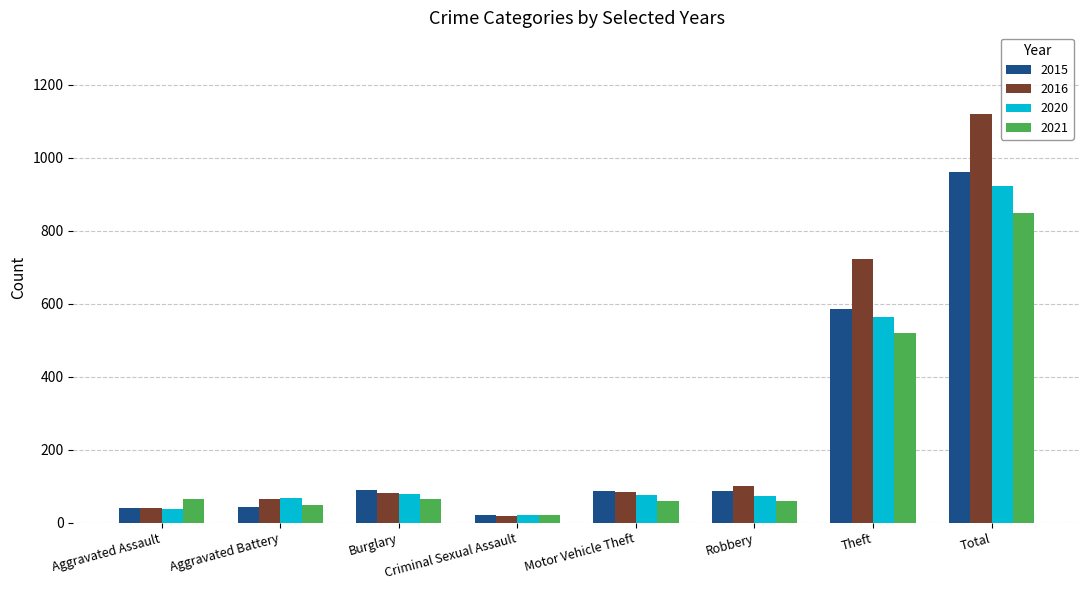

Does the chart contain any negative values?

No